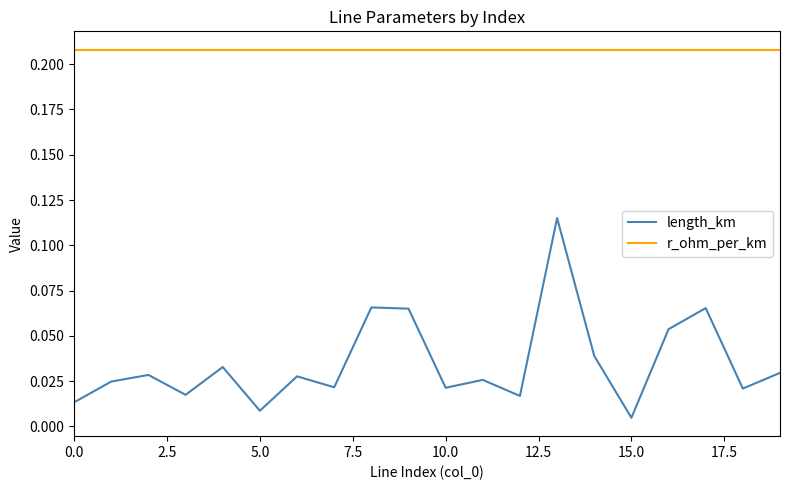

Rank the series by their maximum value, from lowest to highest.

length_km, r_ohm_per_km